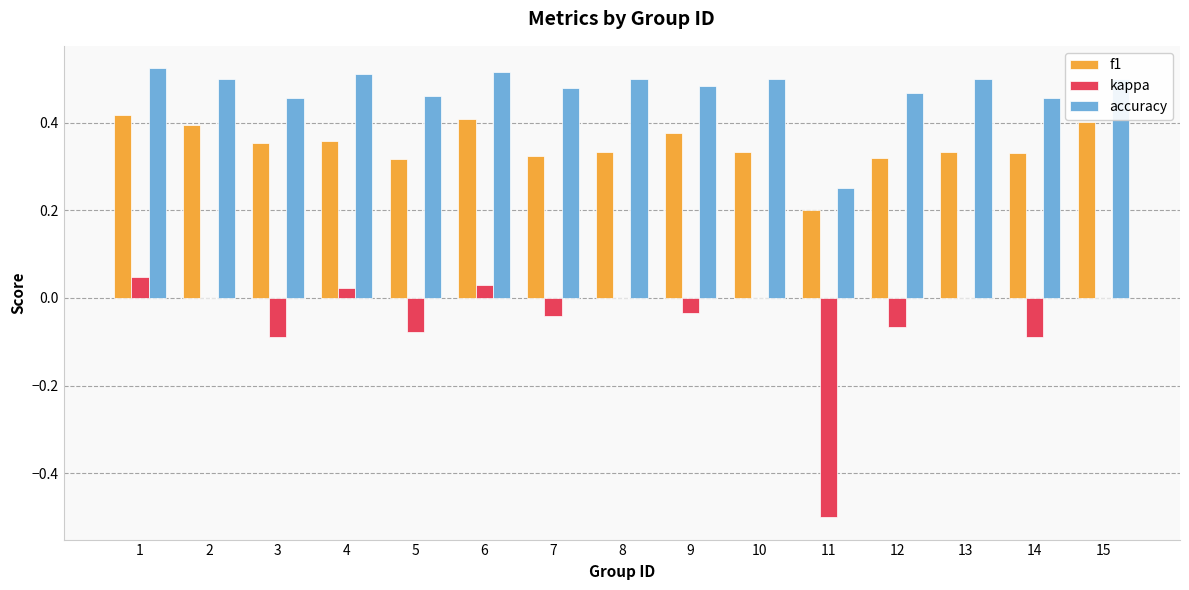

Is the value of kappa at 3 greater than the value of accuracy at 12?

No